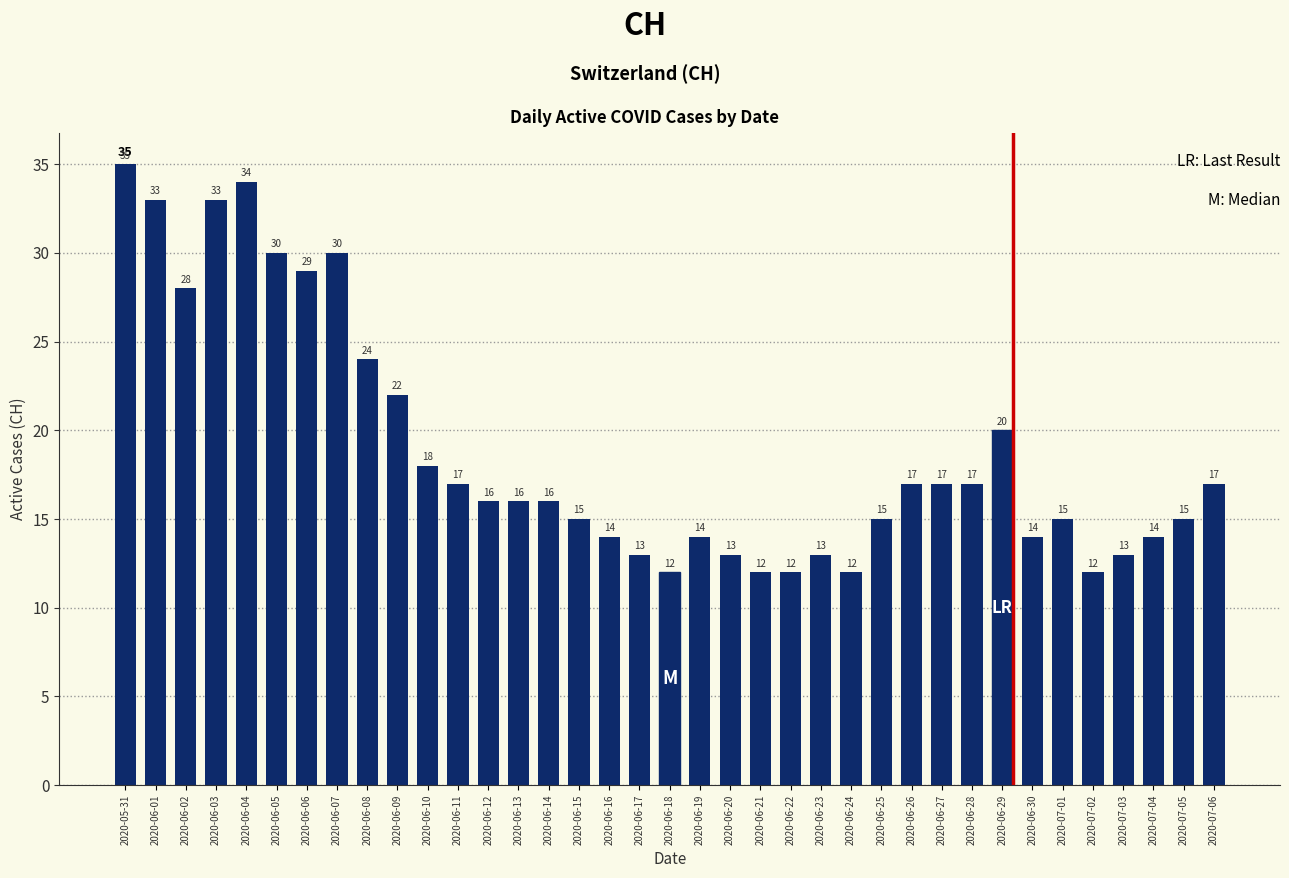

What is the sum of all values?

697